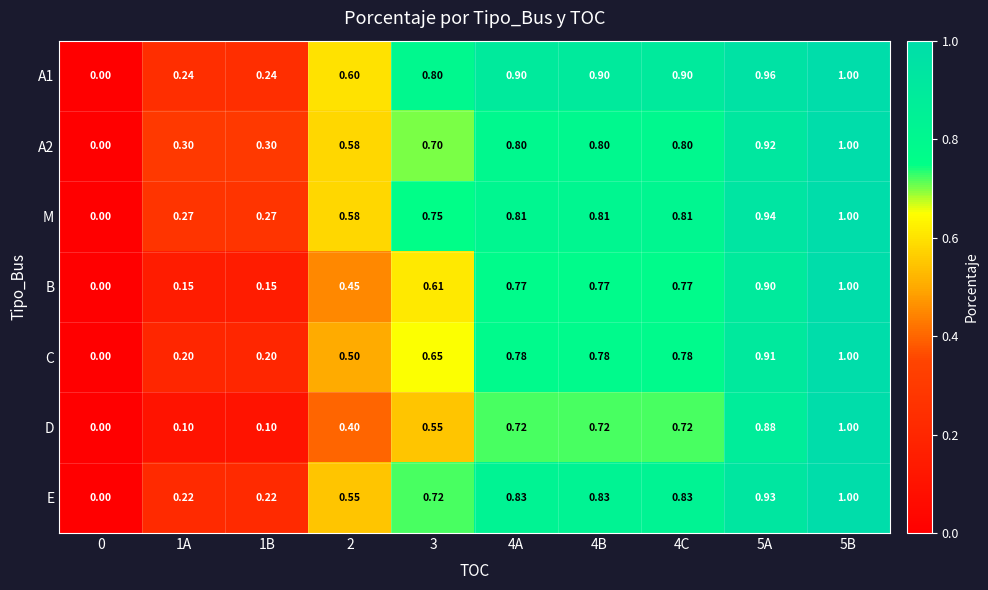

Is the value of D at 5A greater than the value of B at 0?

Yes